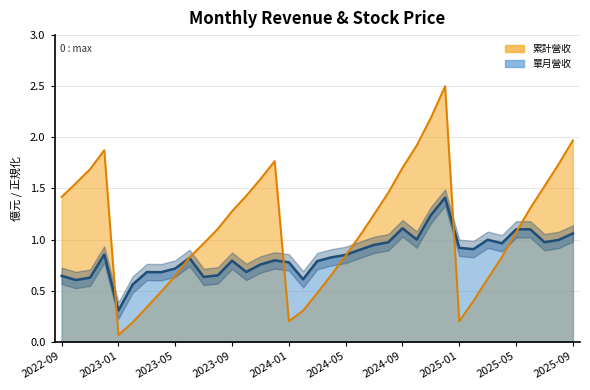

Between which two adjacent categories do 累計營收 and 單月營收 first intersect?

2022-12 and 2023-01